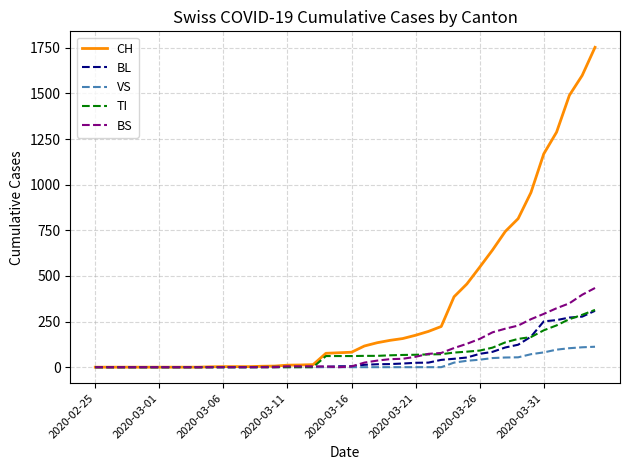

Which series has the widest spread of values?

CH